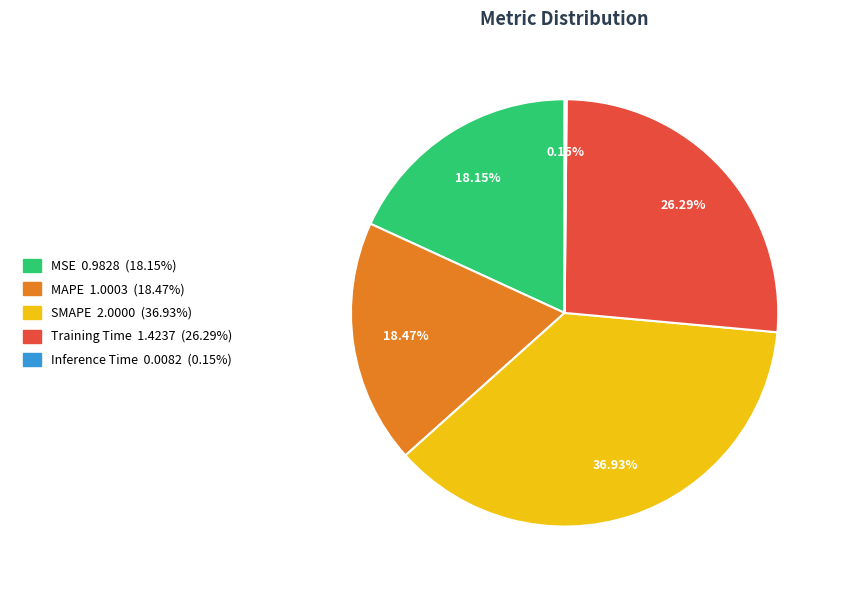

The MAPE slice represents 30% of the pie. True or false?

False